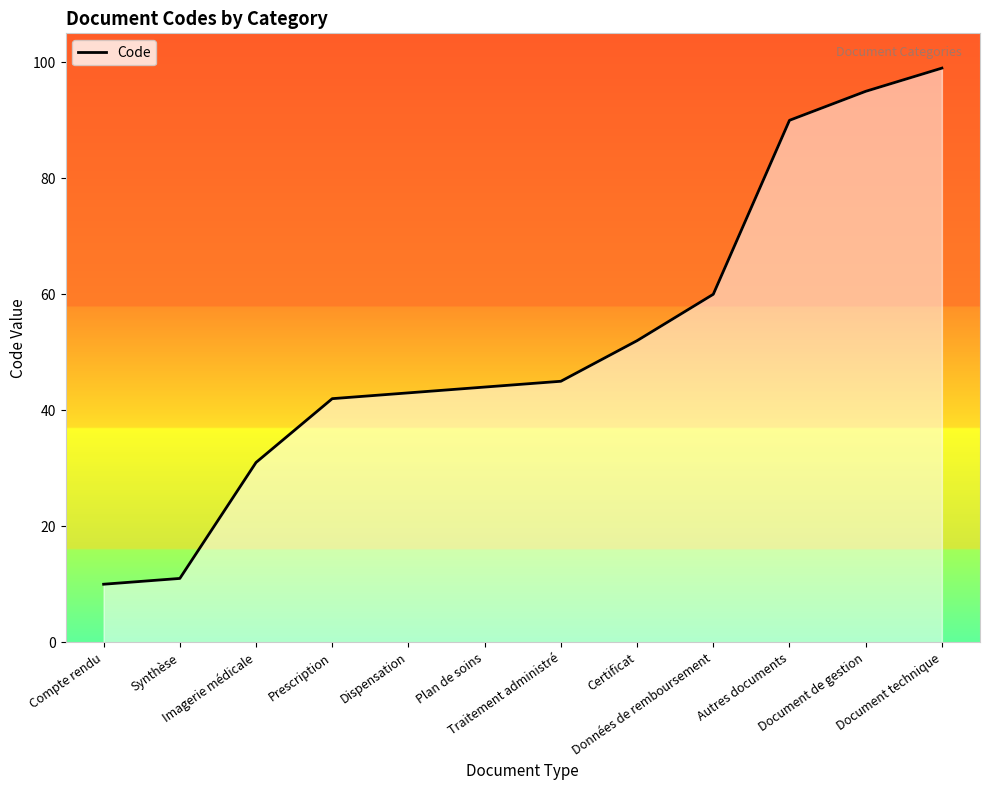

What is the sum of the values at Prescription and Compte rendu?

52